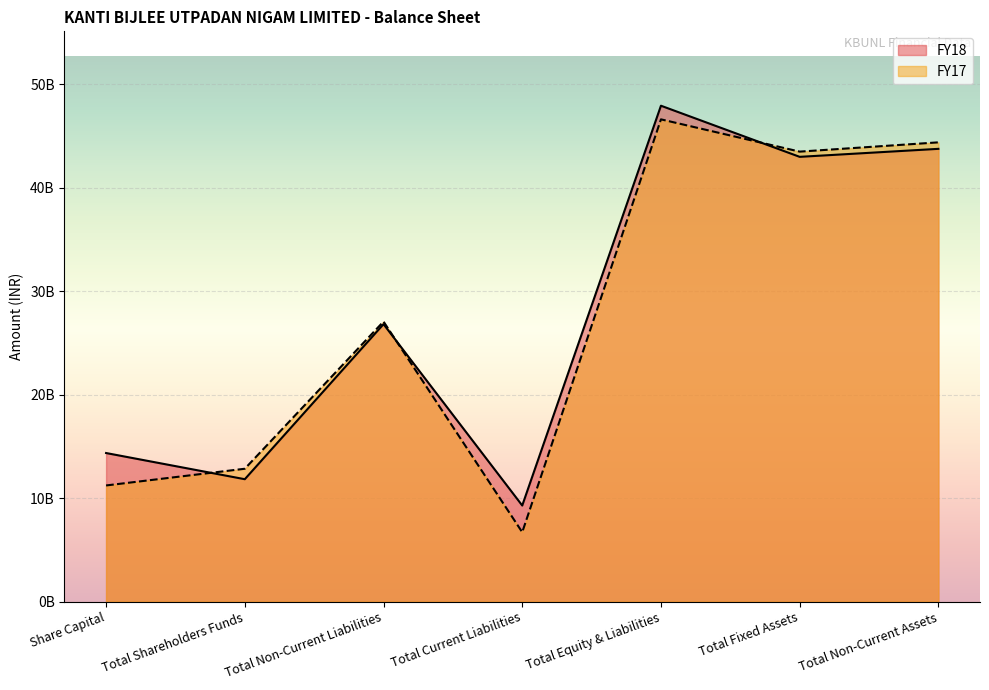

The value of FY18 at Total Shareholders Funds is 11826811000. True or false?

True